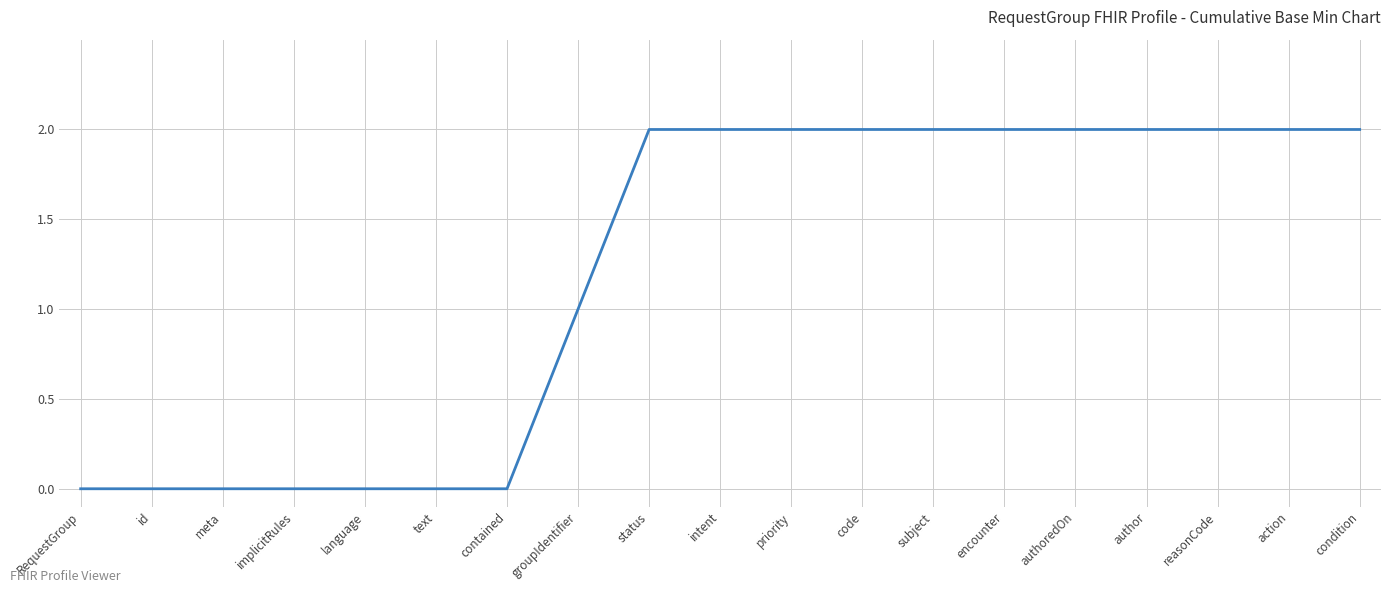

The value at priority is 1. True or false?

False